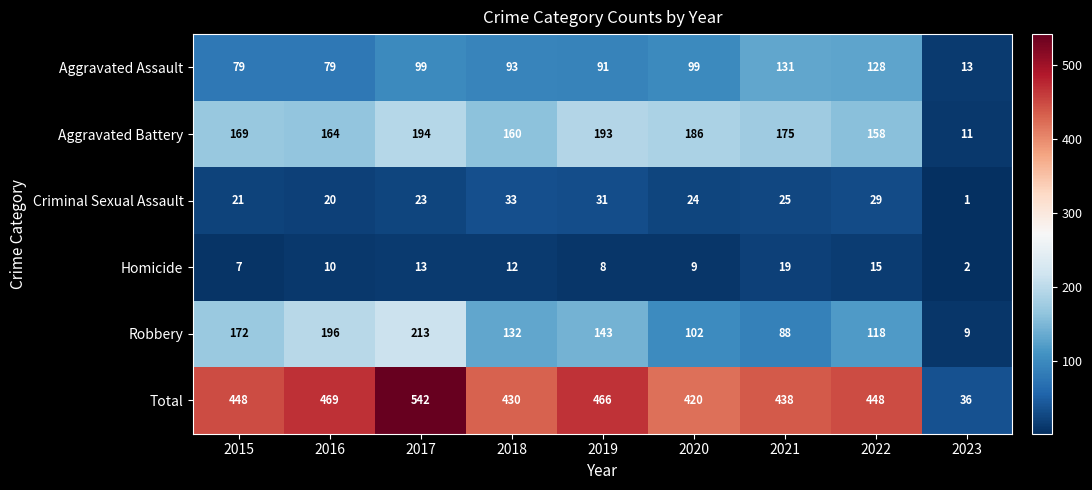

The value of Aggravated Battery at 2021 is 175. True or false?

True